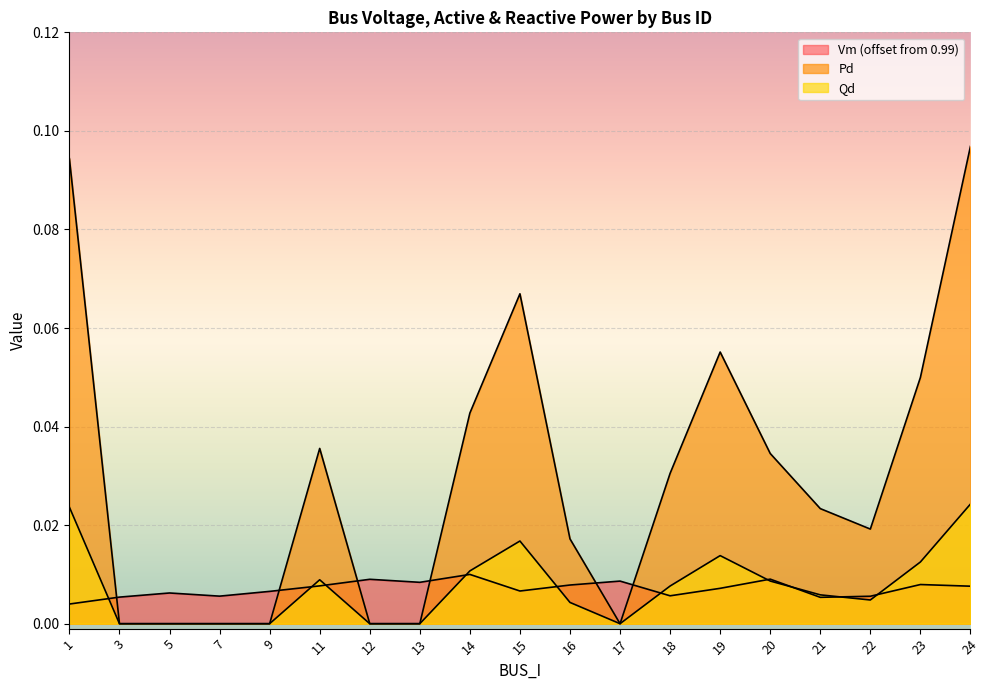

True or false: Vm and Pd intersect in this chart.

True